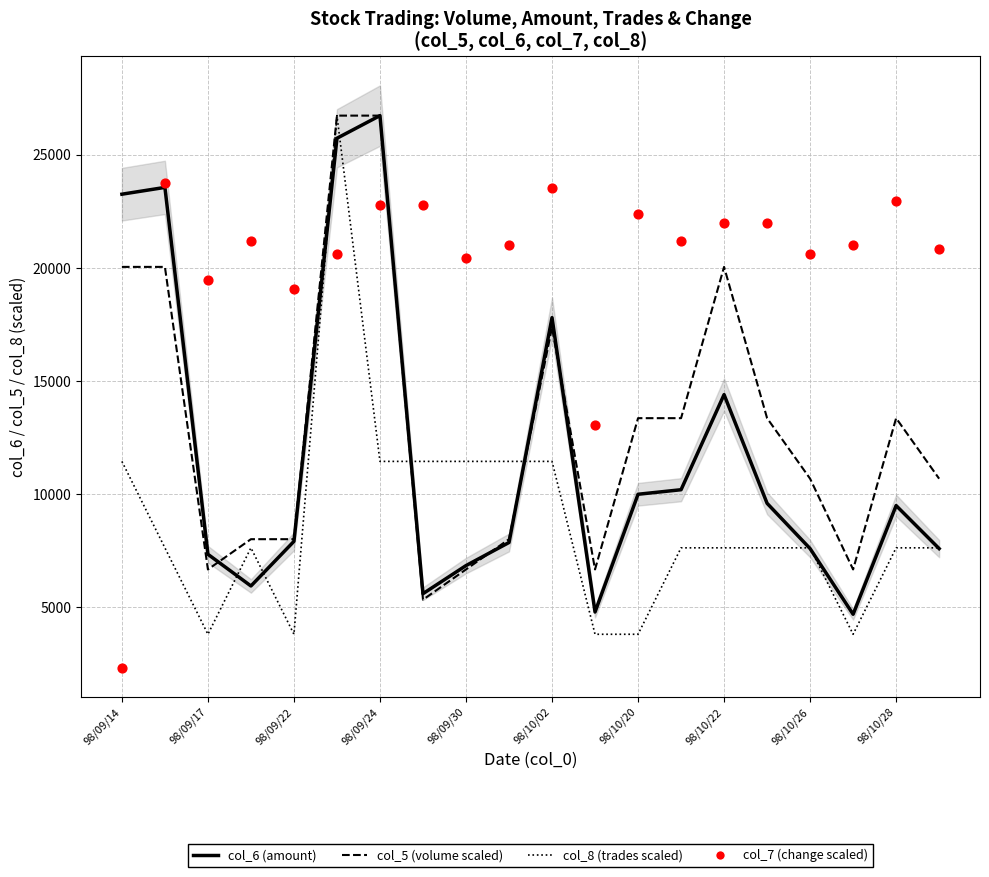

At how many categories does at least one series exceed 16170?

19